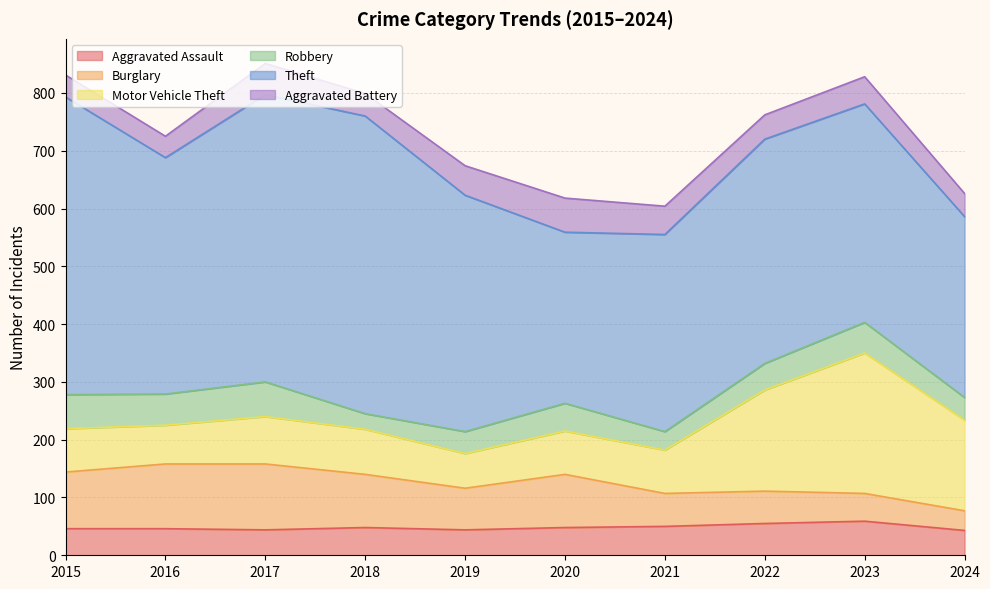

At 2024, list the series in order from smallest to largest.

Burglary, Robbery, Aggravated Battery, Aggravated Assault, Motor Vehicle Theft, Theft